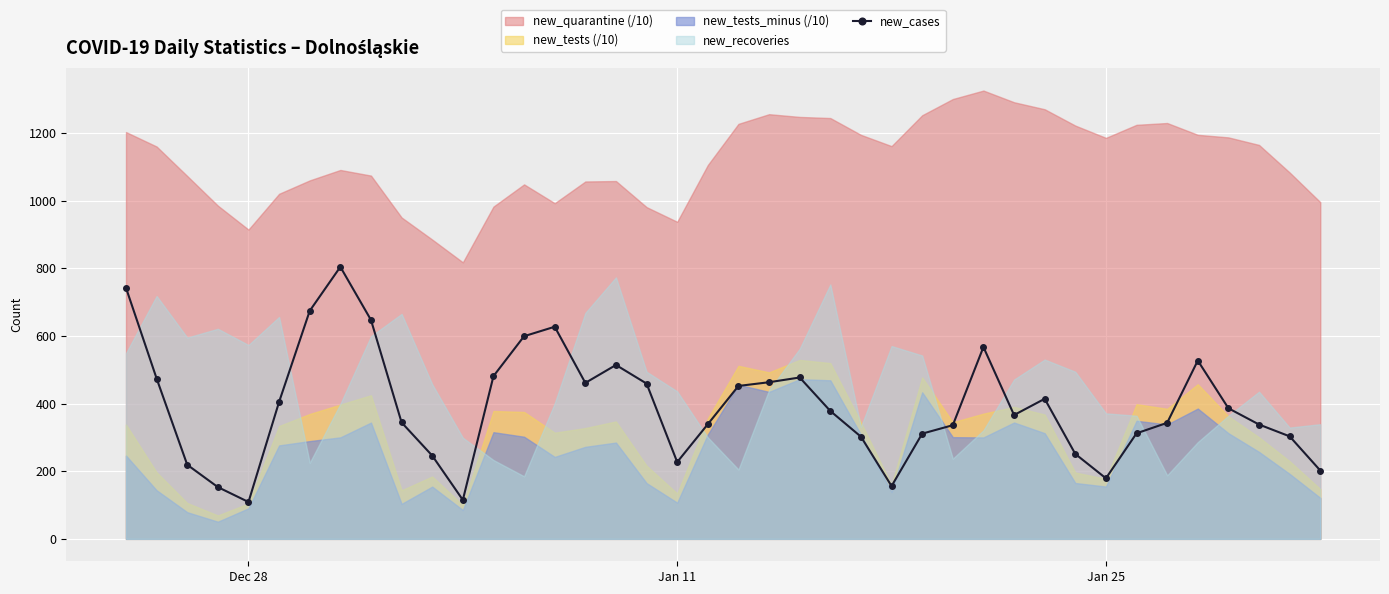

What is the minimum value for new_cases?

109